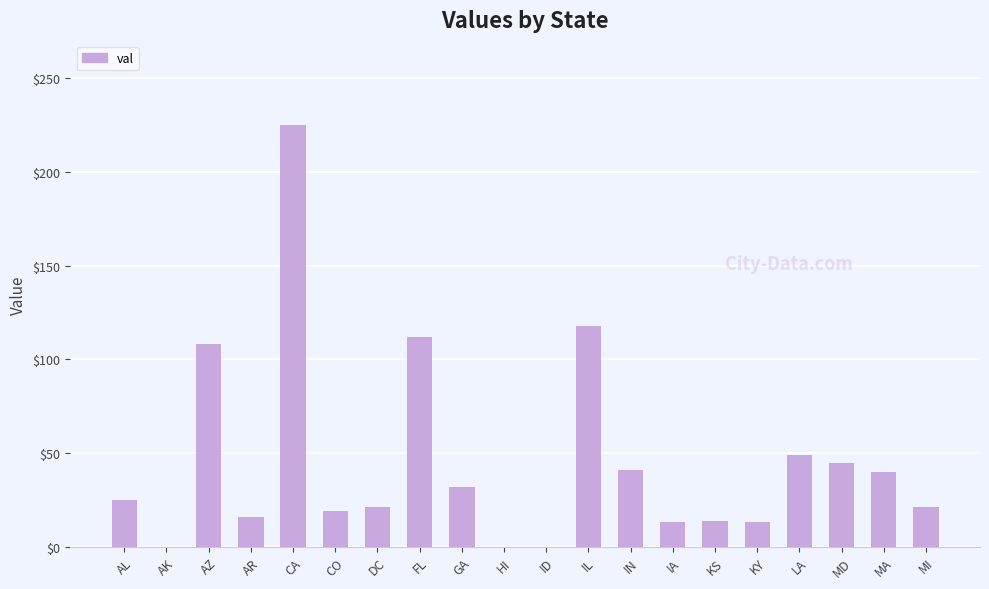

Is it true that the value at GA is 8?

False